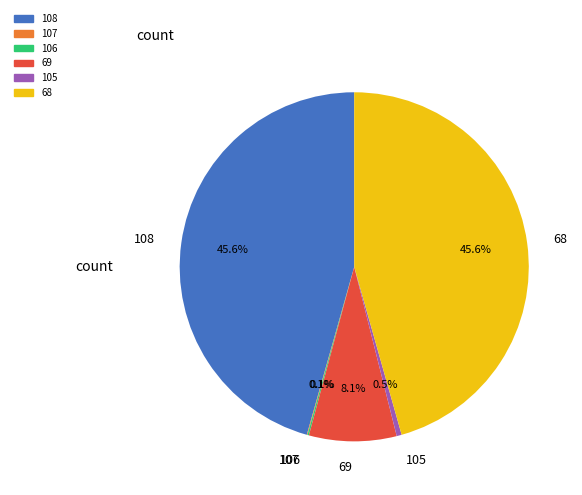

Does 105 represent more than half of the total?

No